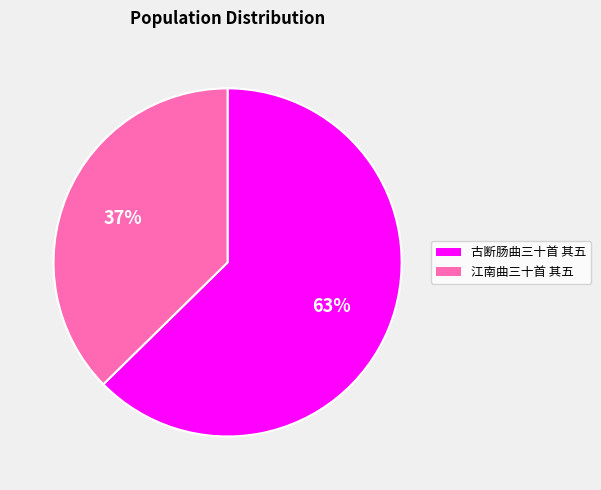

What percentage is the 古断肠曲三十首 其五 slice, to the nearest percent?

63%